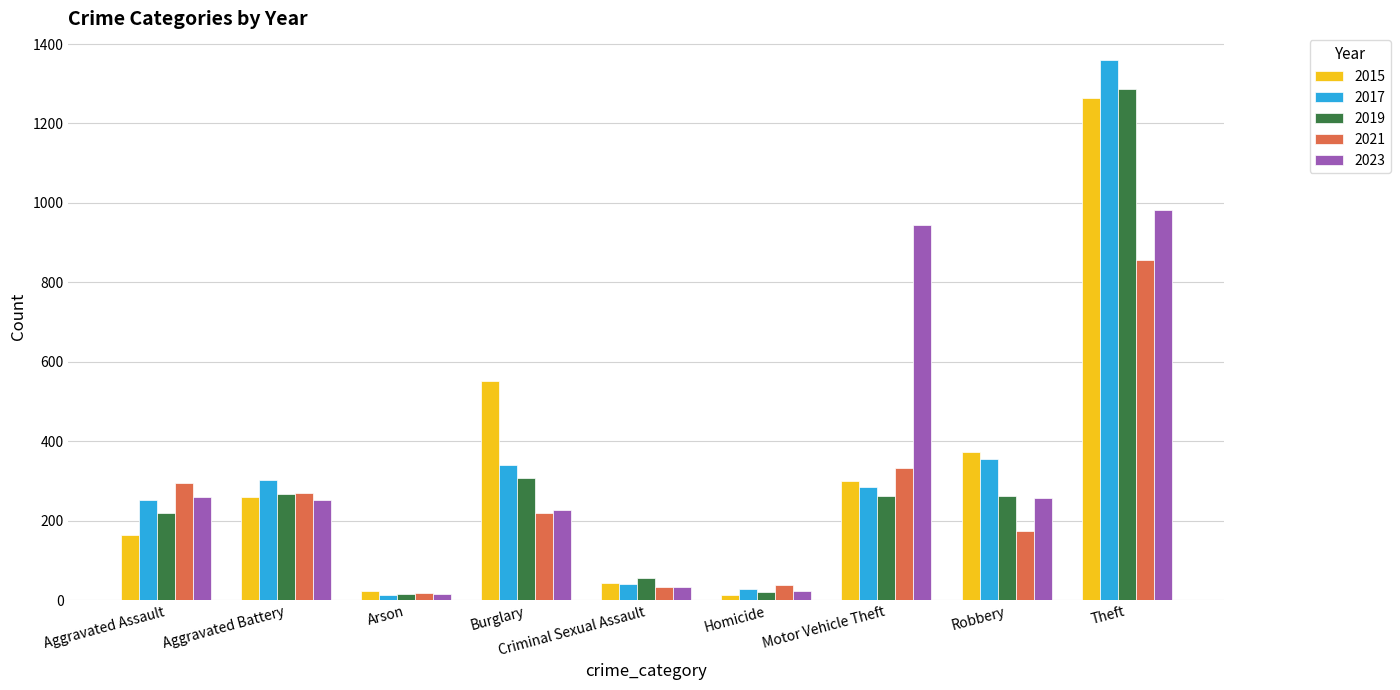

Read the 2023 value at Motor Vehicle Theft.

945